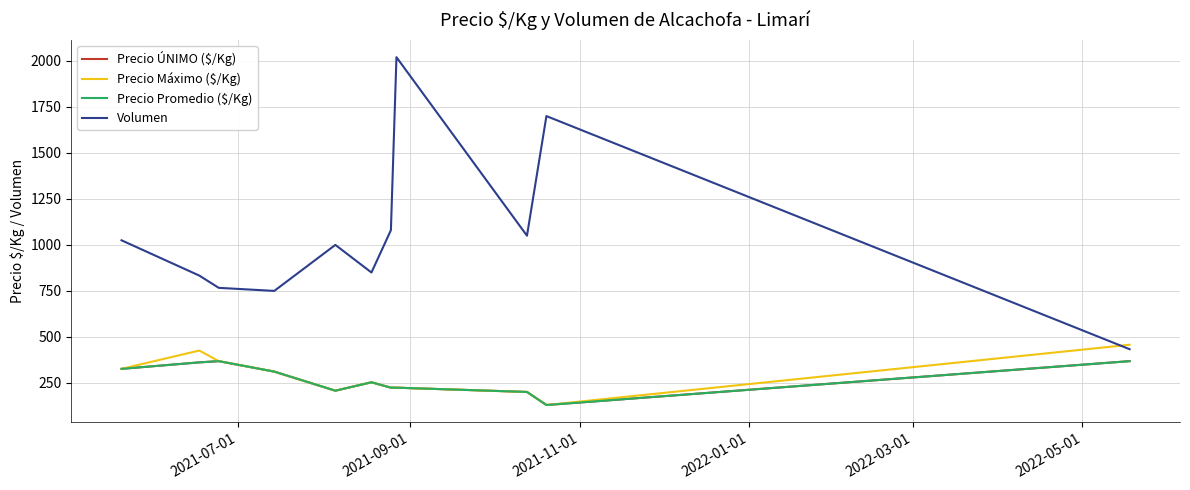

What is the average value of the Precio Promedio ($/Kg) series?

270.6